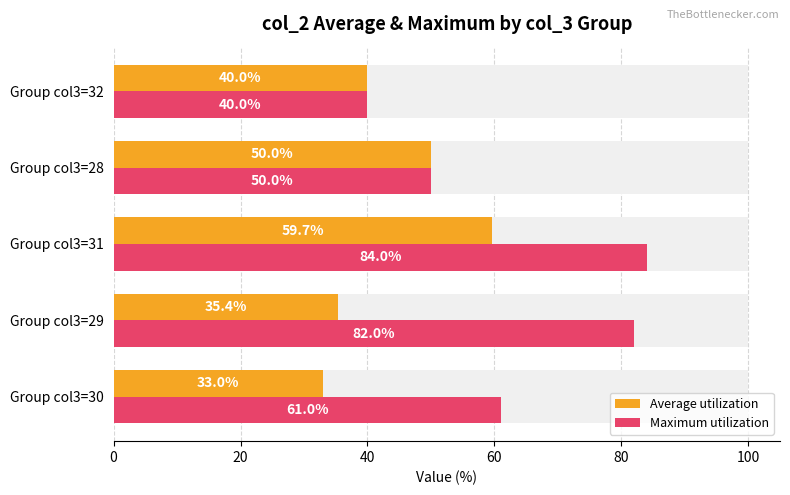

What is the value of the Average utilization bar at the 2nd from the left?

35.4